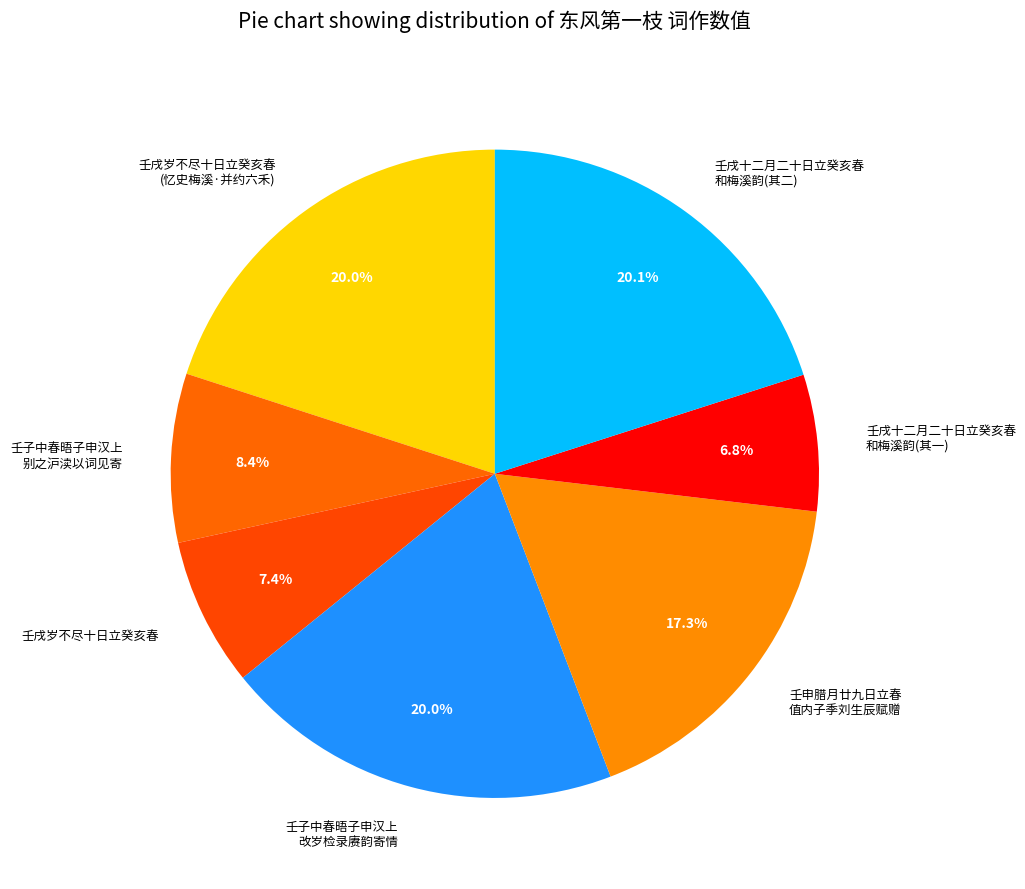

What portion of the pie excludes 壬子中春晤子申汉上 别之沪渎以词见寄?

91.6%